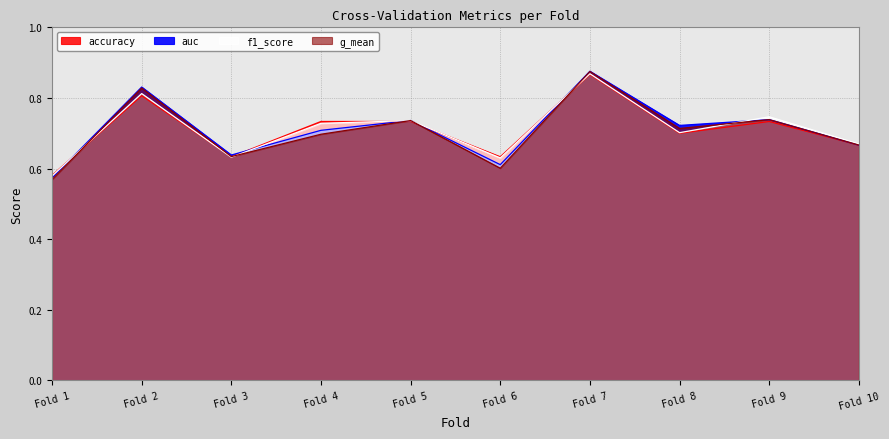

Where do f1_score and auc first cross each other?

Fold 1 and Fold 2